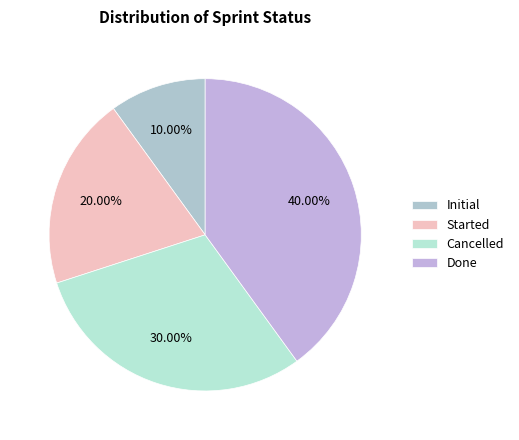

Count the number of slices in the pie.

4